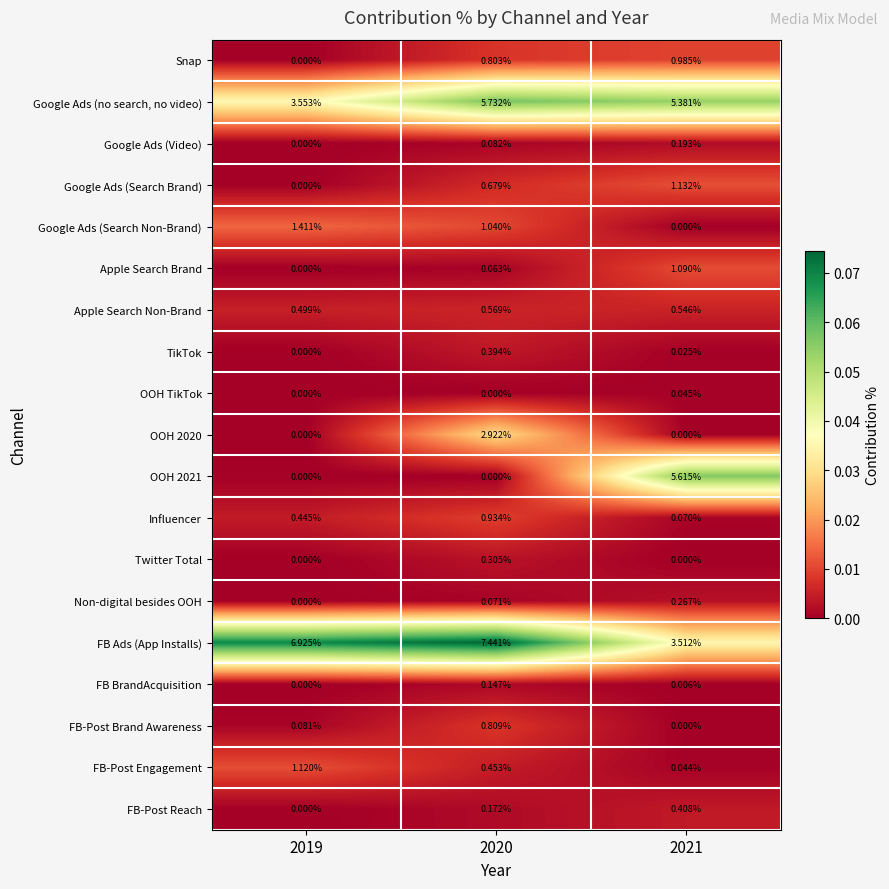

Which series has the largest total across all categories?

FB Ads (App Installs)